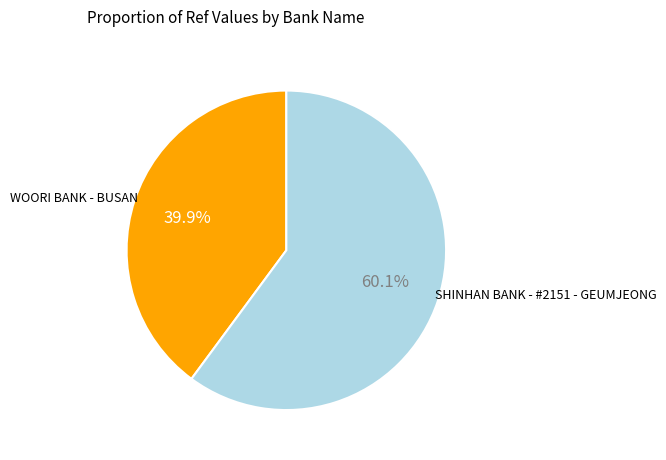

Is there any slice that represents more than half of the pie?

Yes